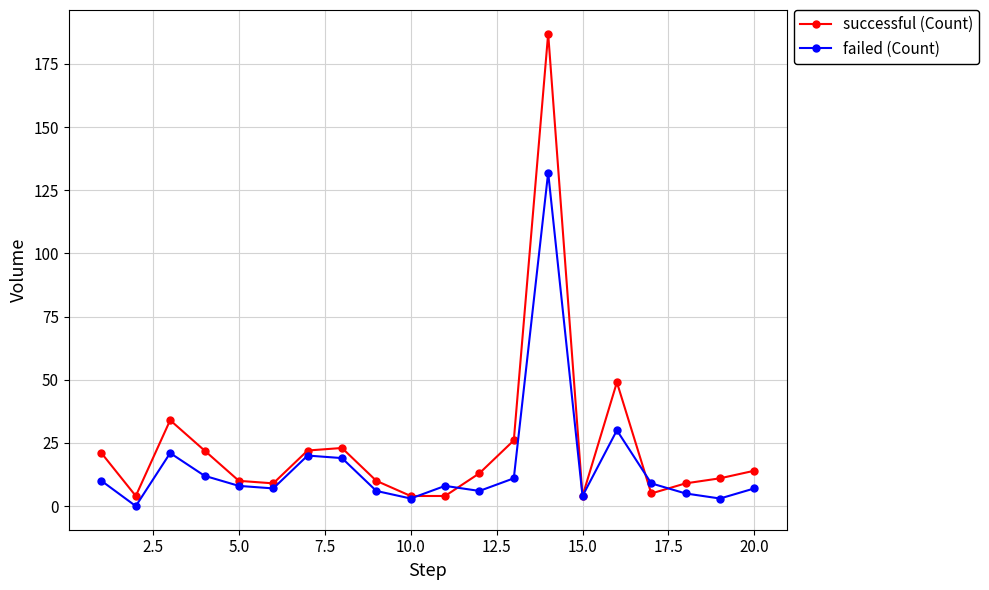

Is this an area chart (filled region under the line)?

No